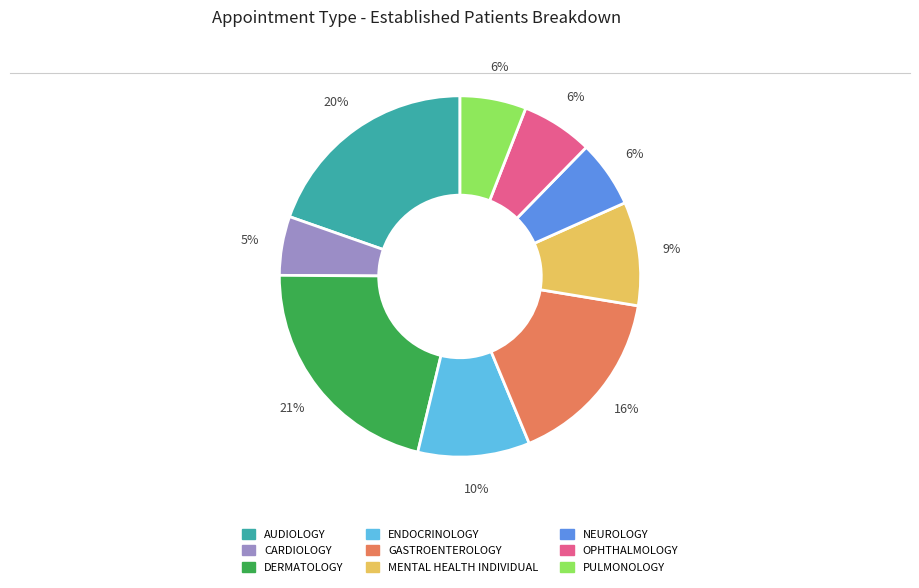

What percentage is the OPHTHALMOLOGY slice, to the nearest percent?

6%